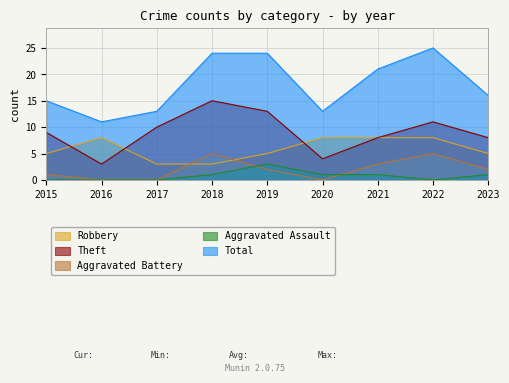

Where does the Aggravated Battery series first go above 2?

2018